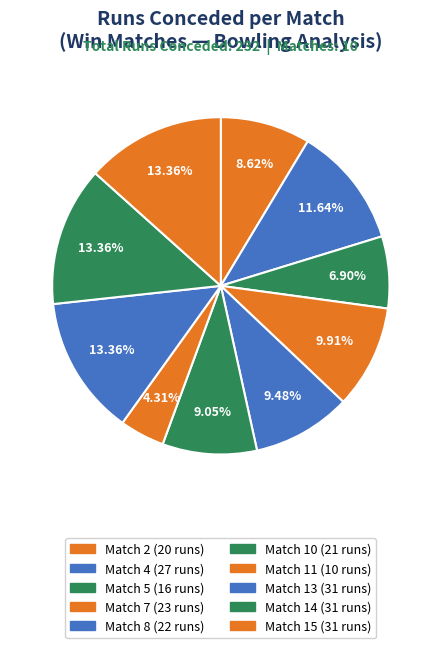

Is Match 13 the majority of the pie?

No